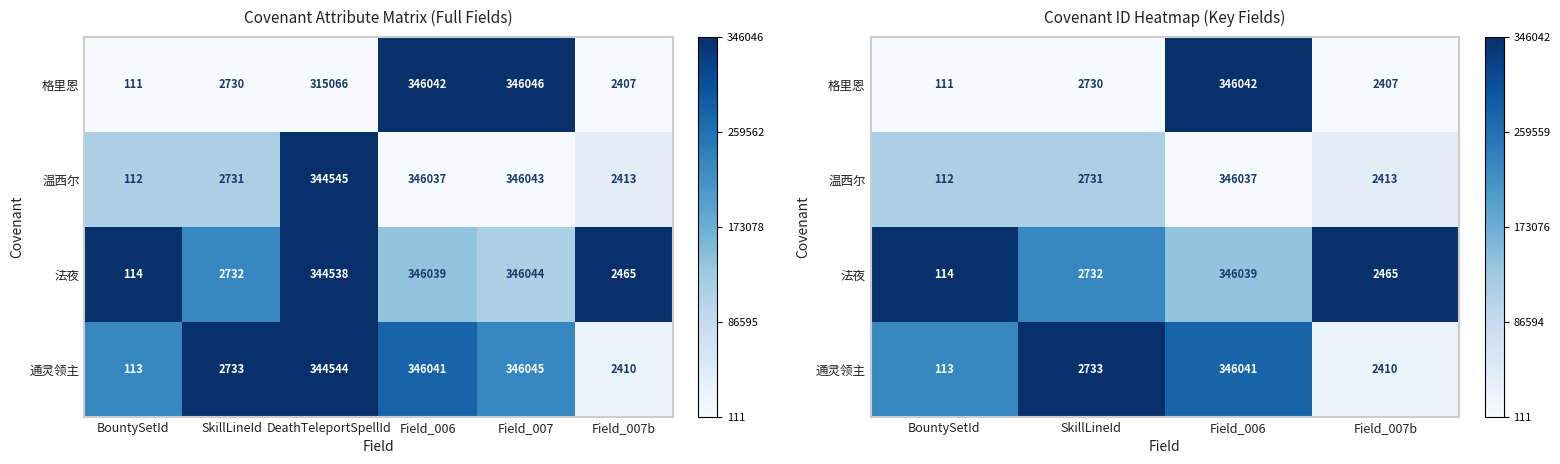

How many data points does each series have?

4